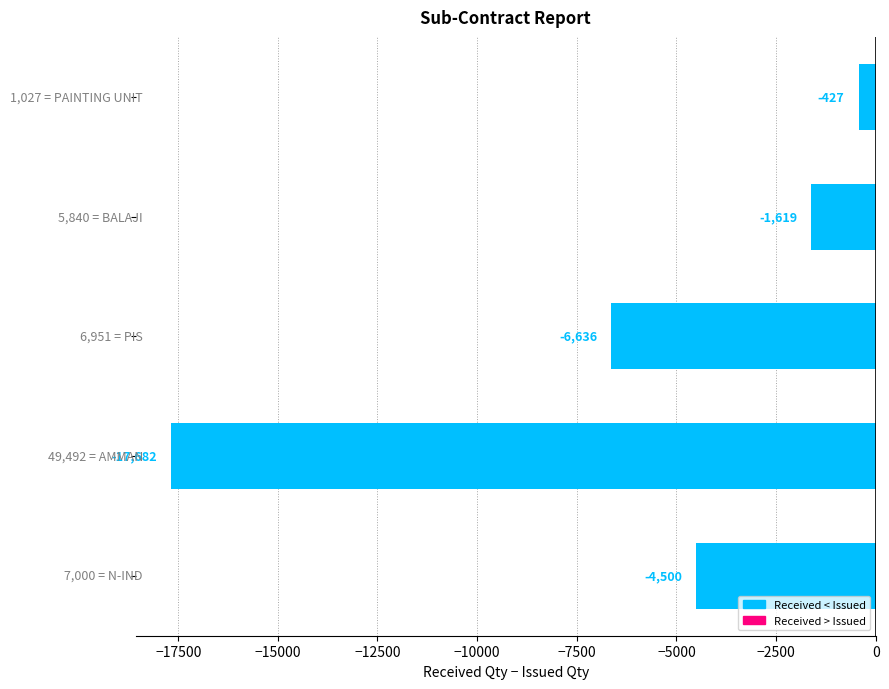

How many bars are there in total?

5